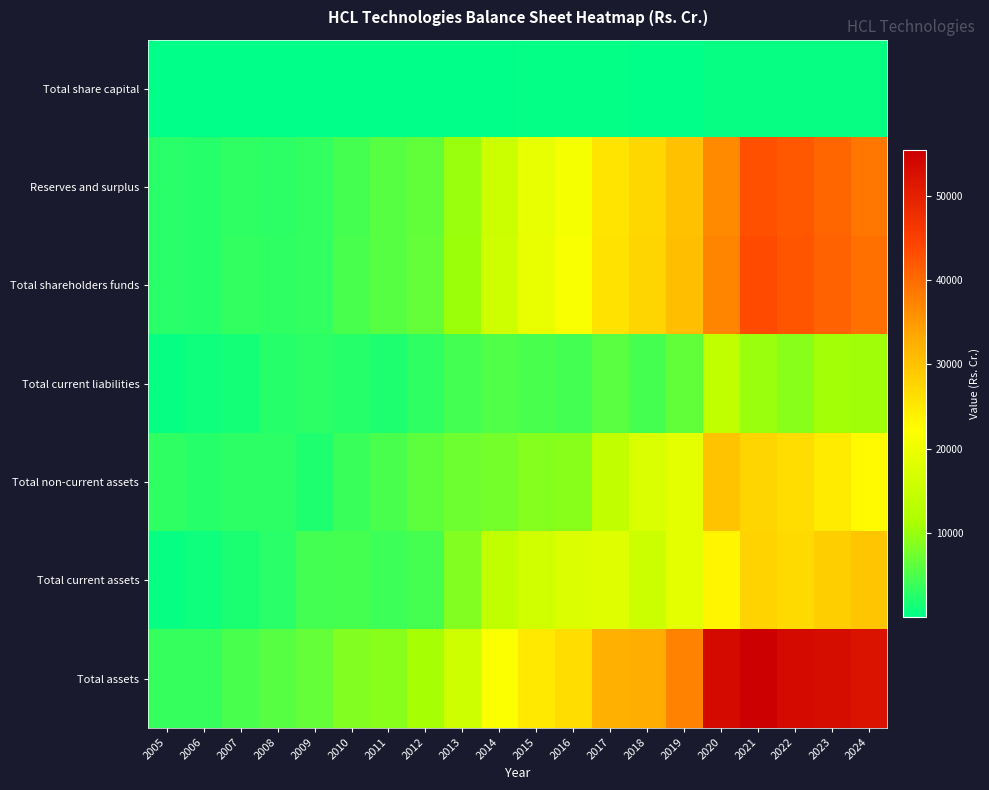

At which category is the sum across all series the highest?

2021